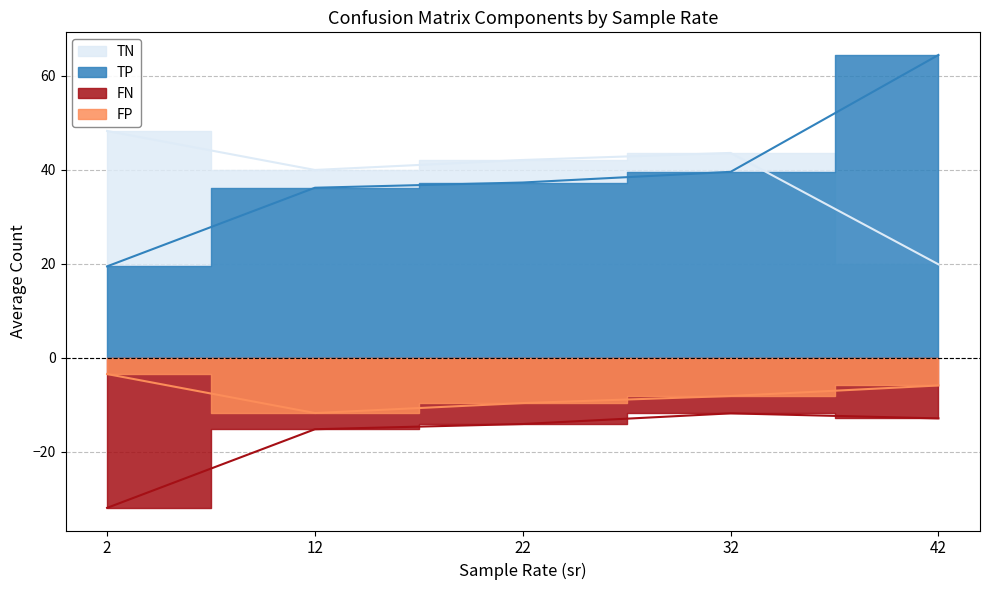

Between 32 and 33, which series saw the biggest shift?

TP